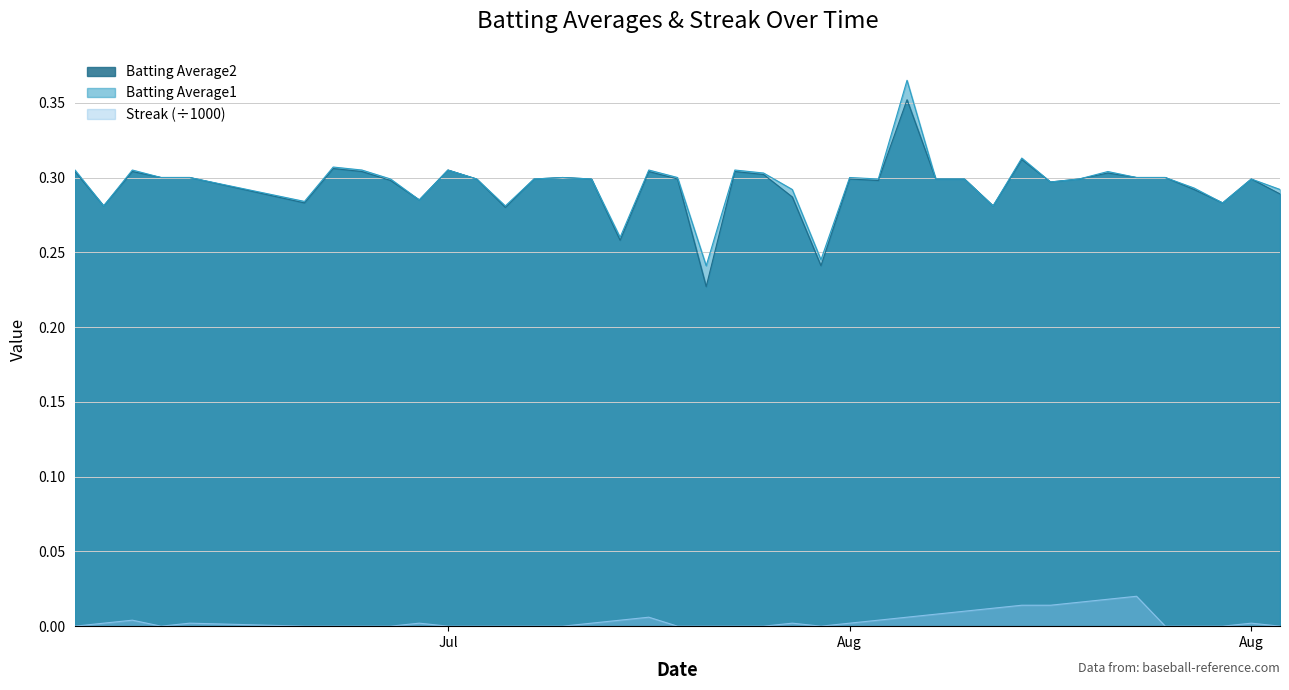

Reading right to left, list all the values displayed in this chart.

Batting Average1: 0.3	0.3	0.3	0.3	0.3	0.3	0.3	0.3	0.3	0.3	0.3	0.3	0.3	0.4	0.3	0.3	0.2	0.3	0.3	0.3	0.2	0.3	0.3	0.3	0.3	0.3	0.3	0.3	0.3	0.3	0.3	0.3	0.3	0.3	0.3	0.3	0.3	0.3	0.3	0.3
Batting Average2: 0.3	0.3	0.3	0.3	0.3	0.3	0.3	0.3	0.3	0.3	0.3	0.3	0.3	0.4	0.3	0.3	0.2	0.3	0.3	0.3	0.2	0.3	0.3	0.3	0.3	0.3	0.3	0.3	0.3	0.3	0.3	0.3	0.3	0.3	0.3	0.3	0.3	0.3	0.3	0.3
Streak: 0.0	0.0	0.0	0.0	0.0	0.0	0.0	0.0	0.0	0.0	0.0	0.0	0.0	0.0	0.0	0.0	0.0	0.0	0.0	0.0	0.0	0.0	0.0	0.0	0.0	0.0	0.0	0.0	0.0	0.0	0.0	0.0	0.0	0.0	0.0	0.0	0.0	0.0	0.0	0.0